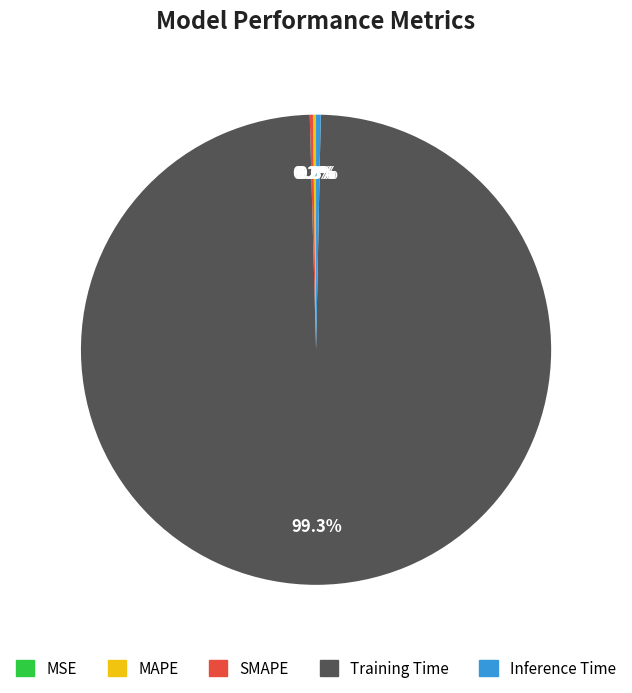

What percentage is the Training Time slice, to the nearest percent?

99%